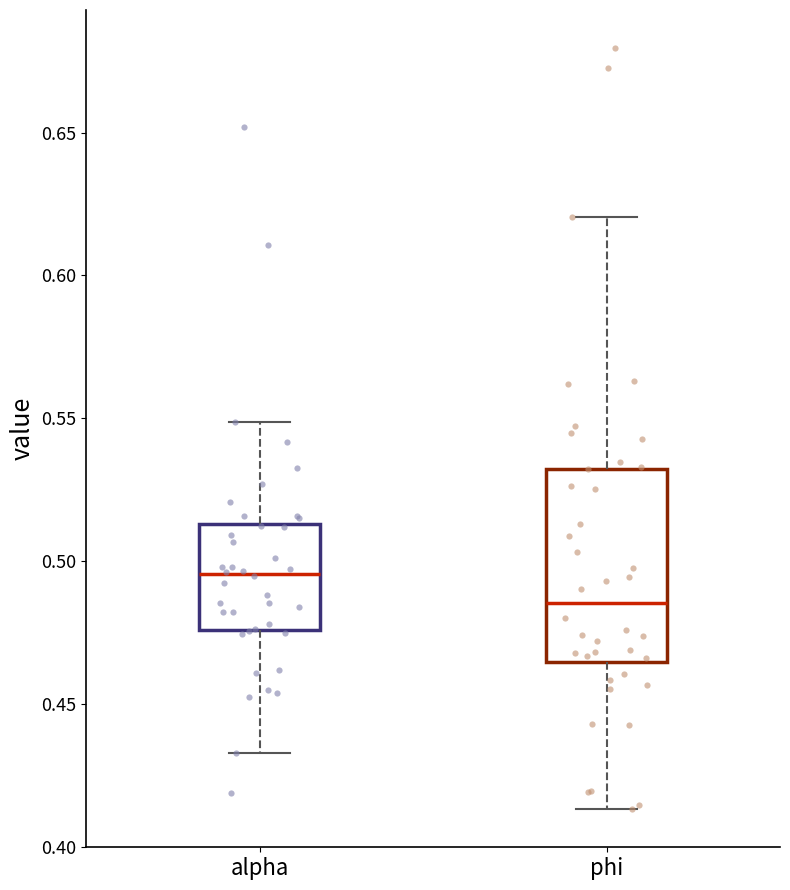

Reading left to right, transcribe this box plot: for each box, give where its median line is, the range the box spans, and where its two whiskers end, as read against the y-axis. The values are not printed on the chart, so give them approximately, as read against the axis.

alpha: median 0.495, box 0.475 to 0.515, whiskers 0.435 to 0.550
phi: median 0.485, box 0.465 to 0.530, whiskers 0.415 to 0.620